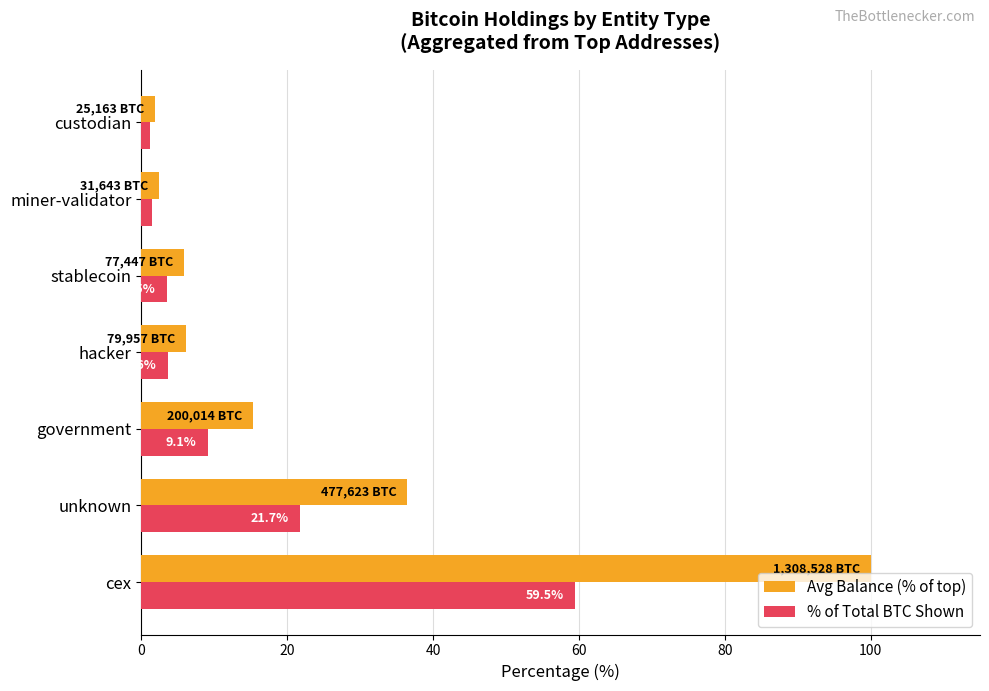

The Avg Balance (% of top) series shows 1.3 at hacker. True or false?

False